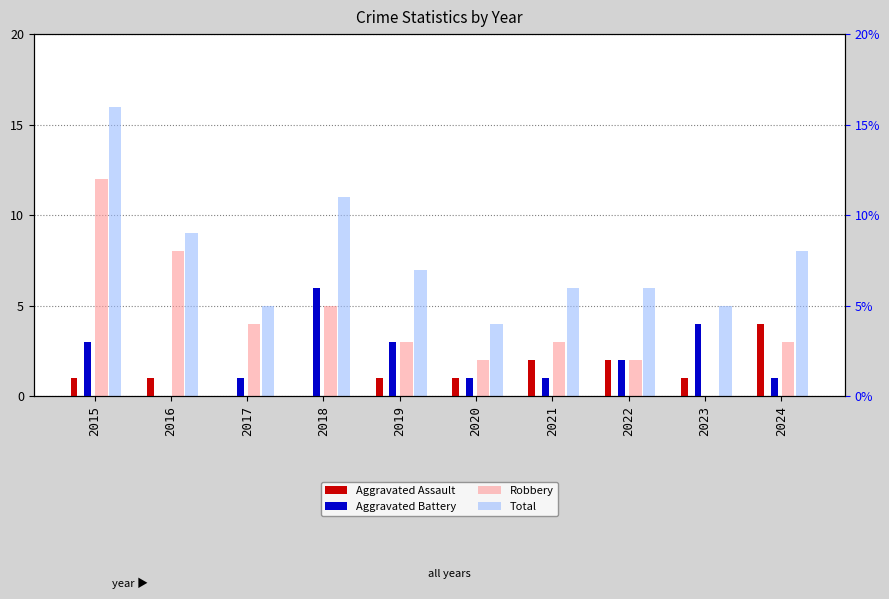

Where is Total nearest to the value 10?

2016